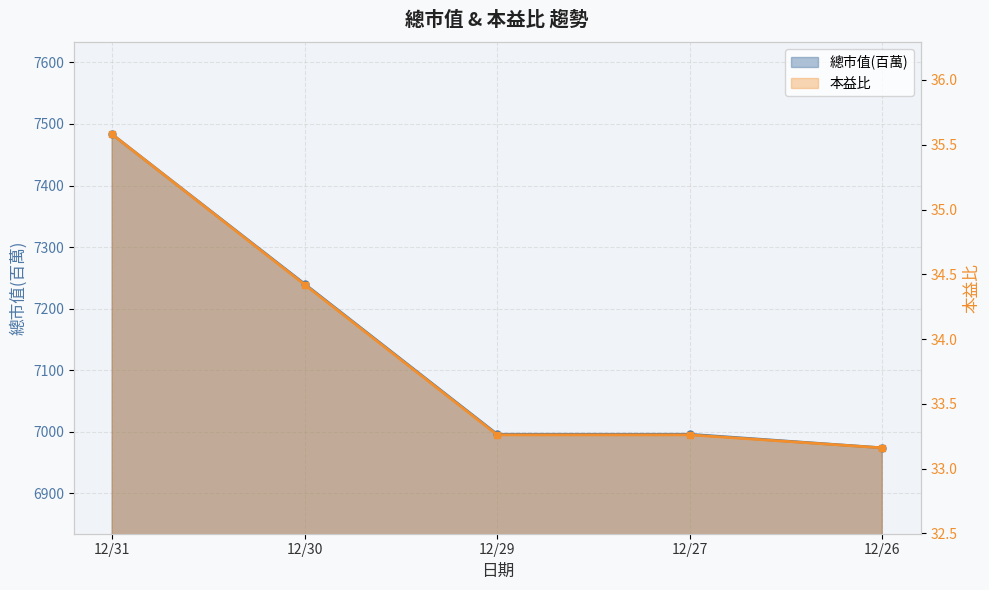

Rank the series by their average value, from highest to lowest.

總市值(百萬), 本益比